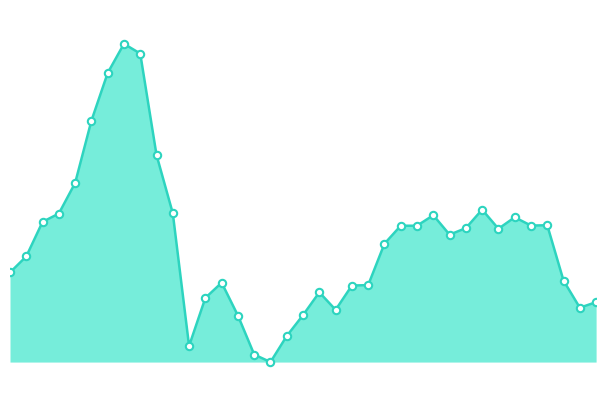

Does the chart have visible grid lines?

No